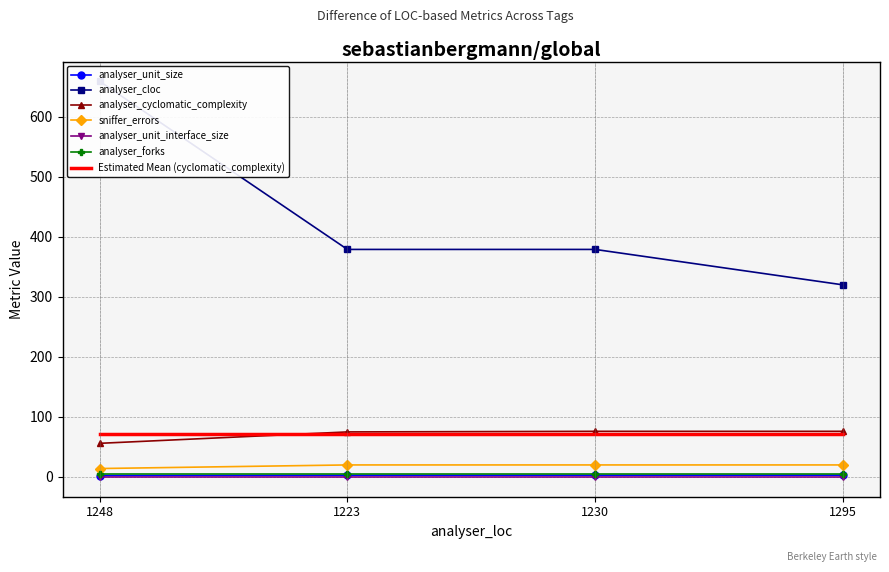

What is the maximum value shown in the chart?

659.0